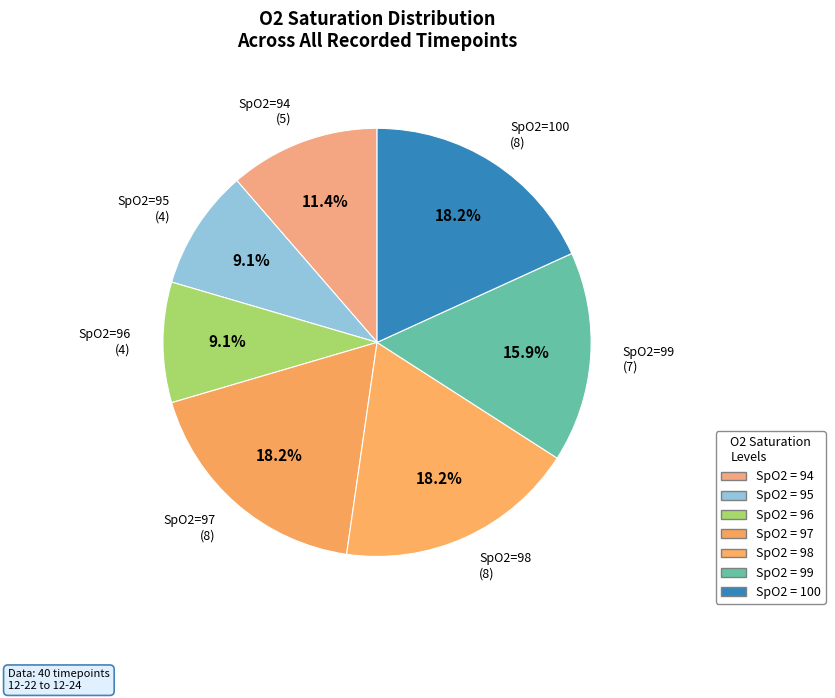

What is the ratio of the value at SpO2=95 (4) to the value at SpO2=97 (8)?

0.5